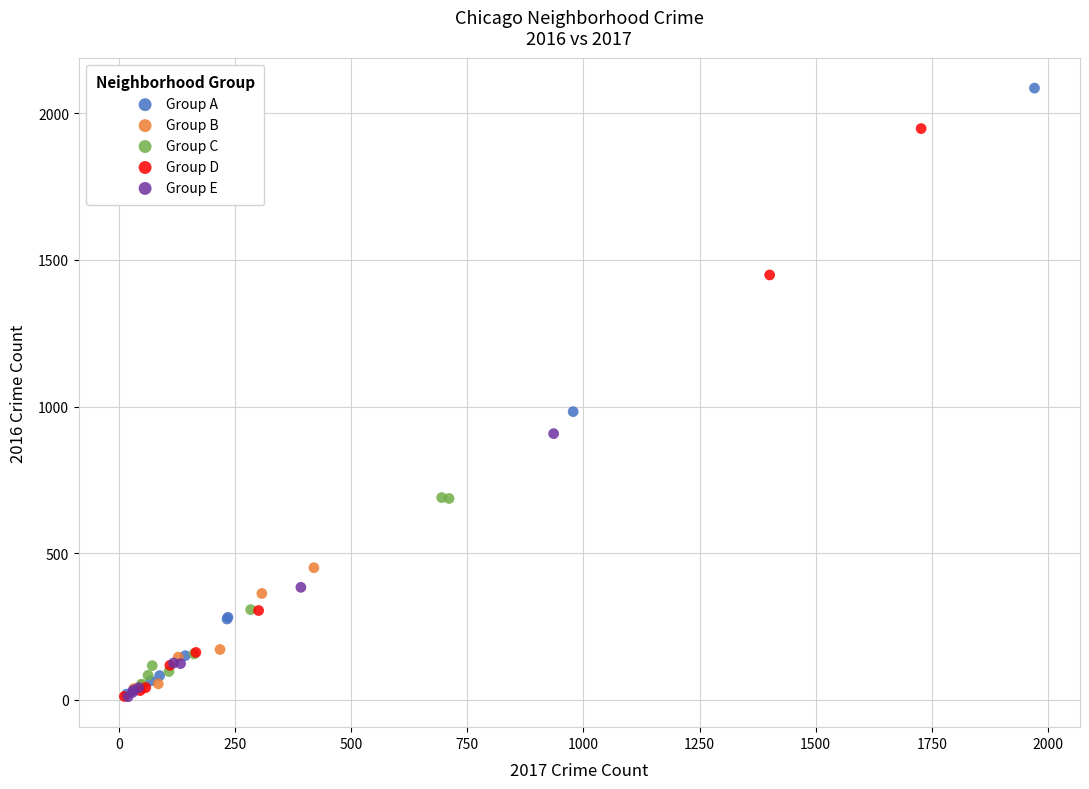

Which series reaches the maximum Y coordinate?

Group A